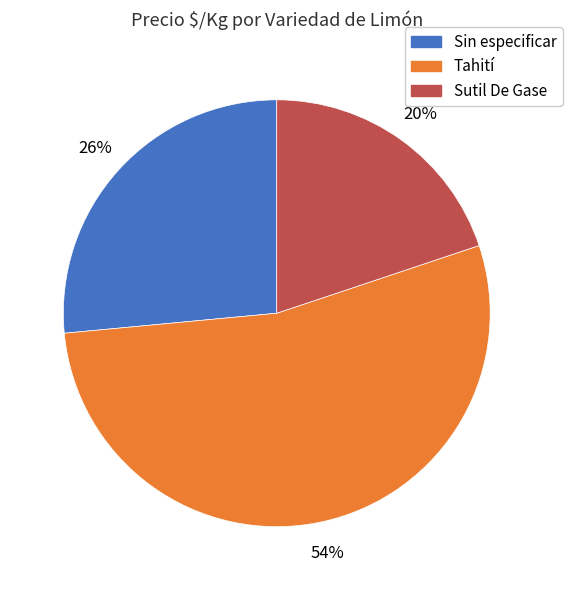

Is there any slice that represents more than half of the pie?

Yes